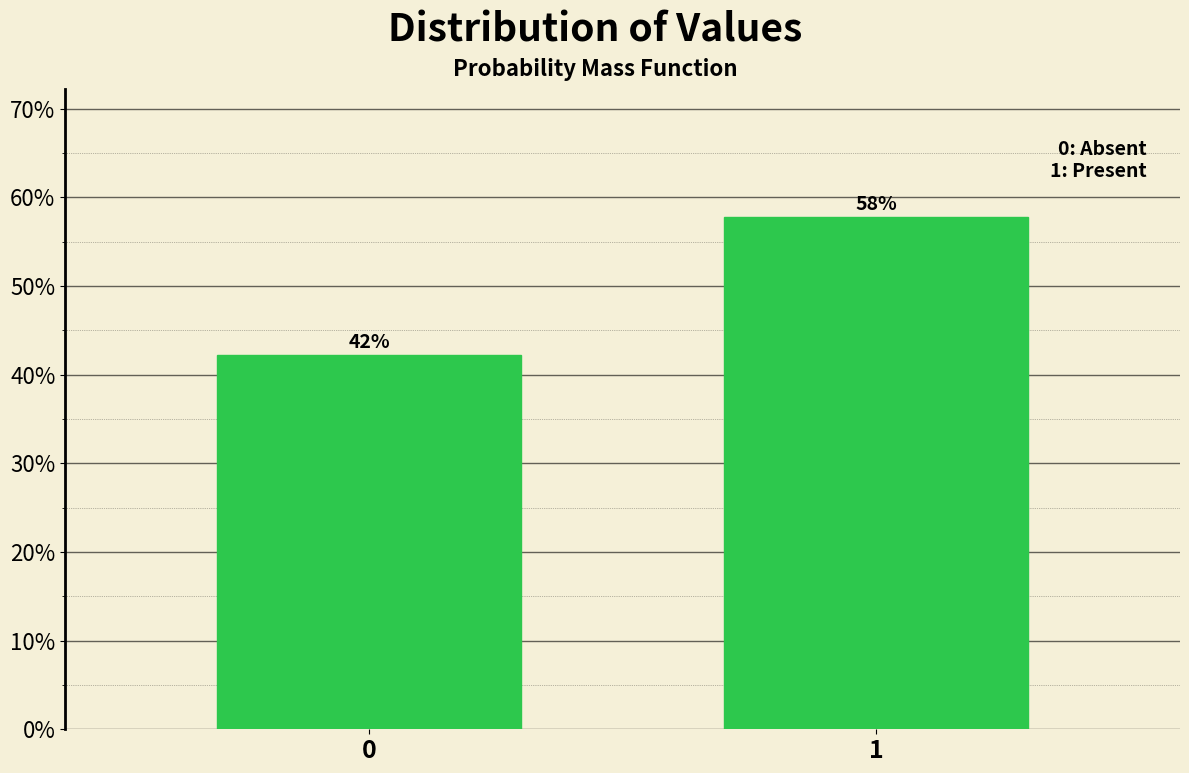

What is the ratio of the value at 0 to the value at 1?

0.7